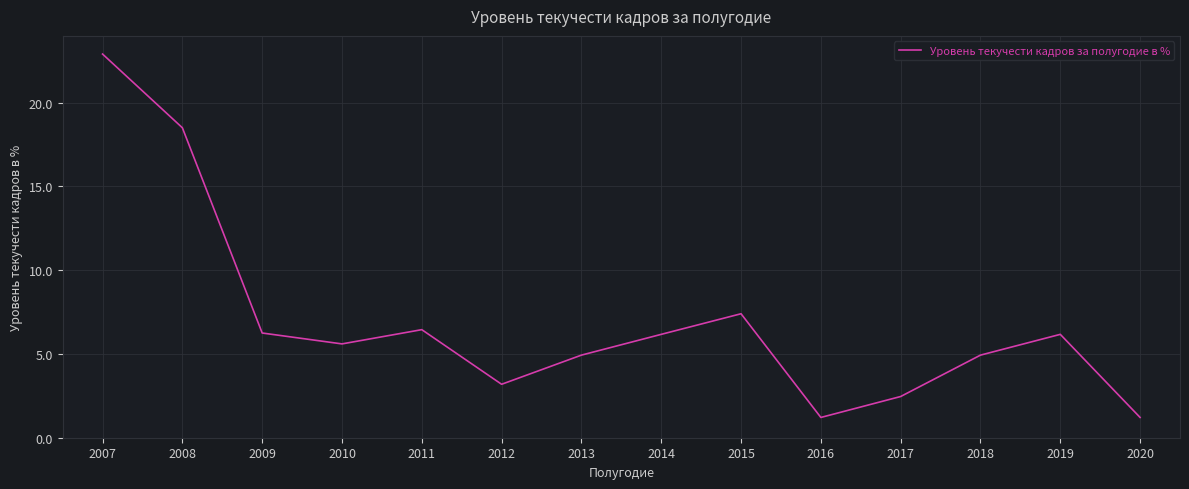

The chart shows a value of 4.0 at 2011. True or false?

False